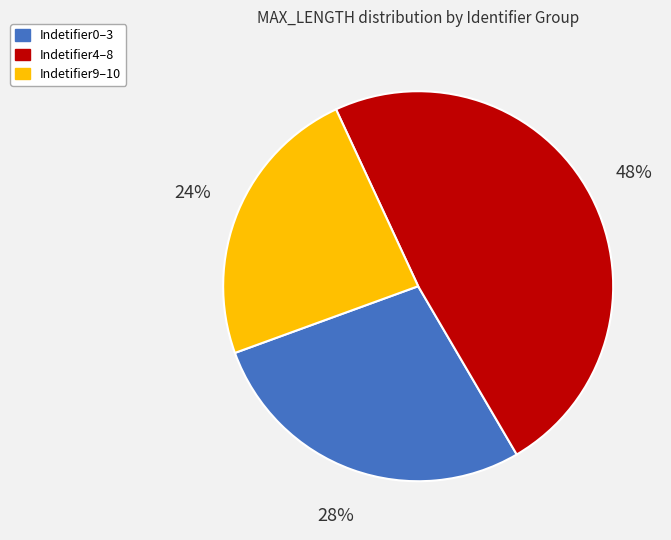

Between Indetifier4–8 and Indetifier0–3, which is larger?

Indetifier4–8